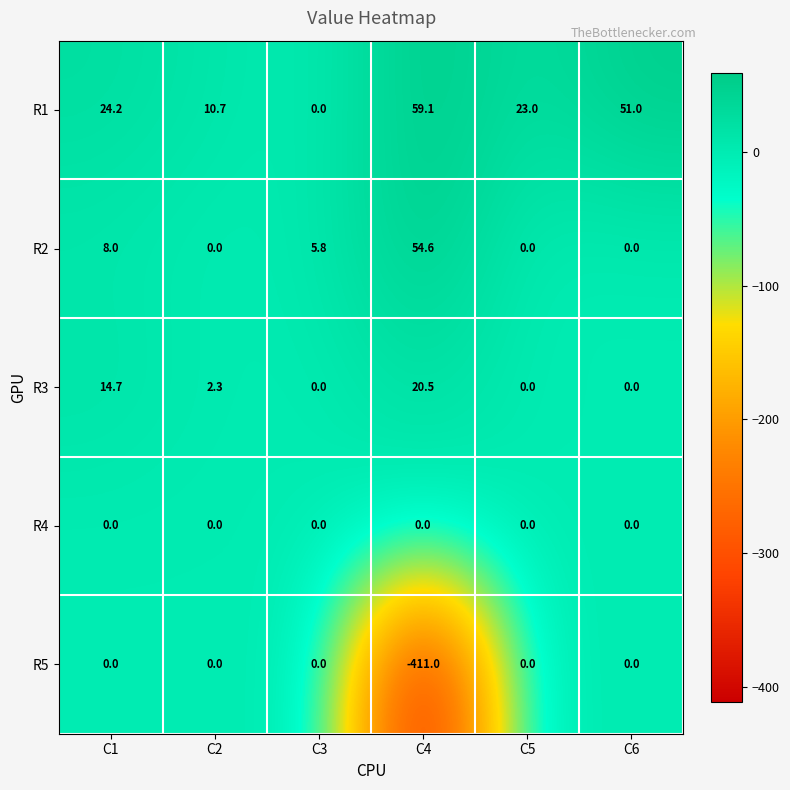

Which category has the highest value across all series?

C4